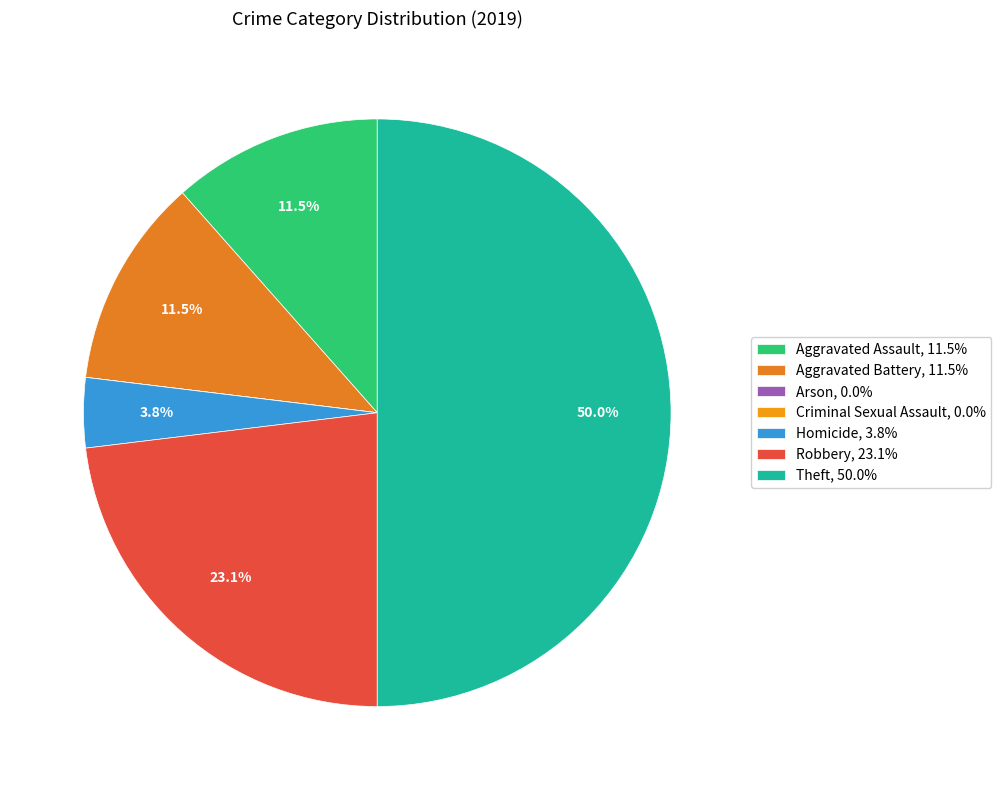

To the nearest percent, what portion does Aggravated Battery represent?

12%